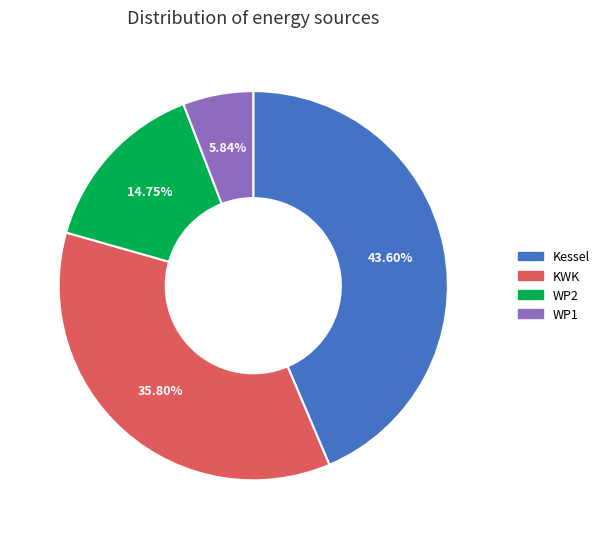

To the nearest percent, what is the average slice percentage?

25%